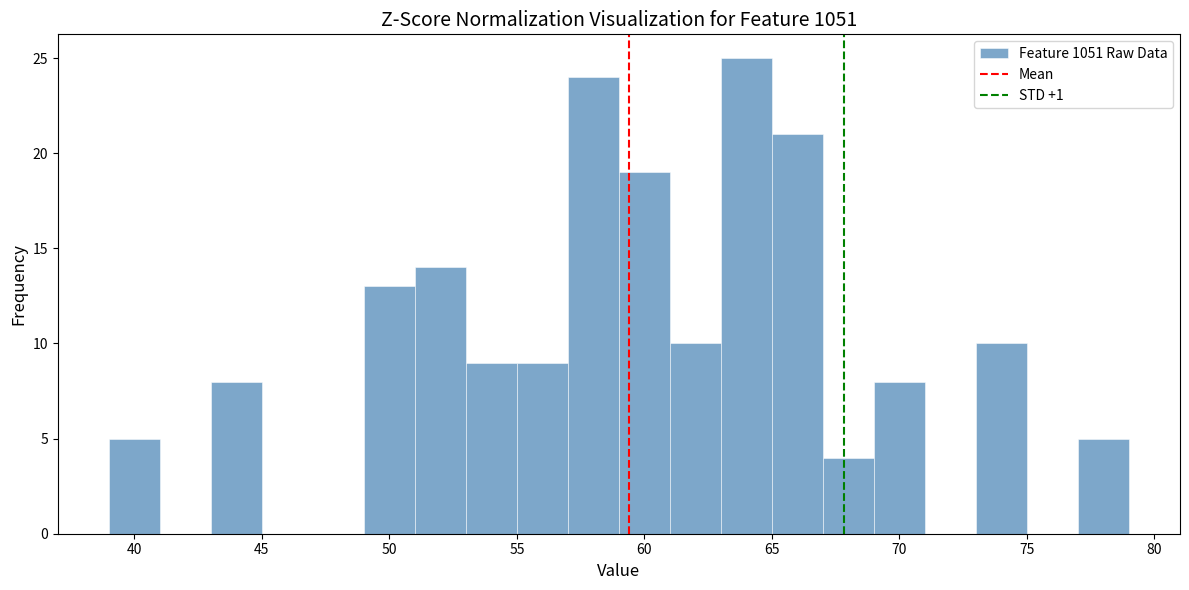

Which range on the x-axis has the tallest bar?

63 to 65